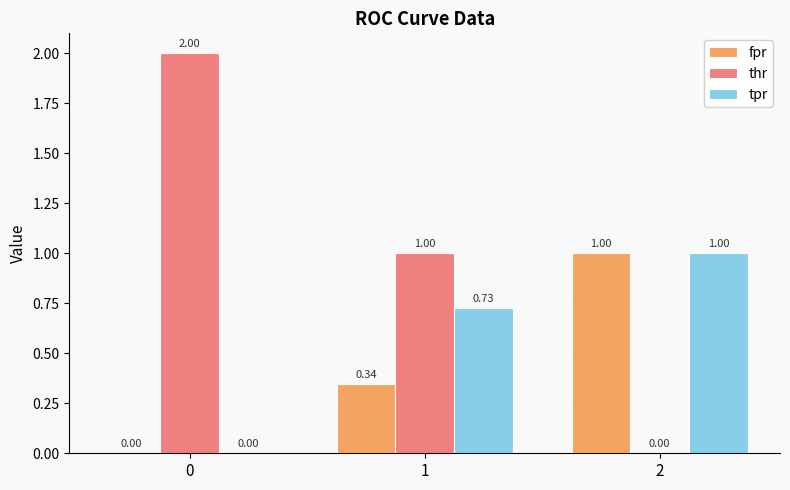

What is the average value of the thr series?

1.0